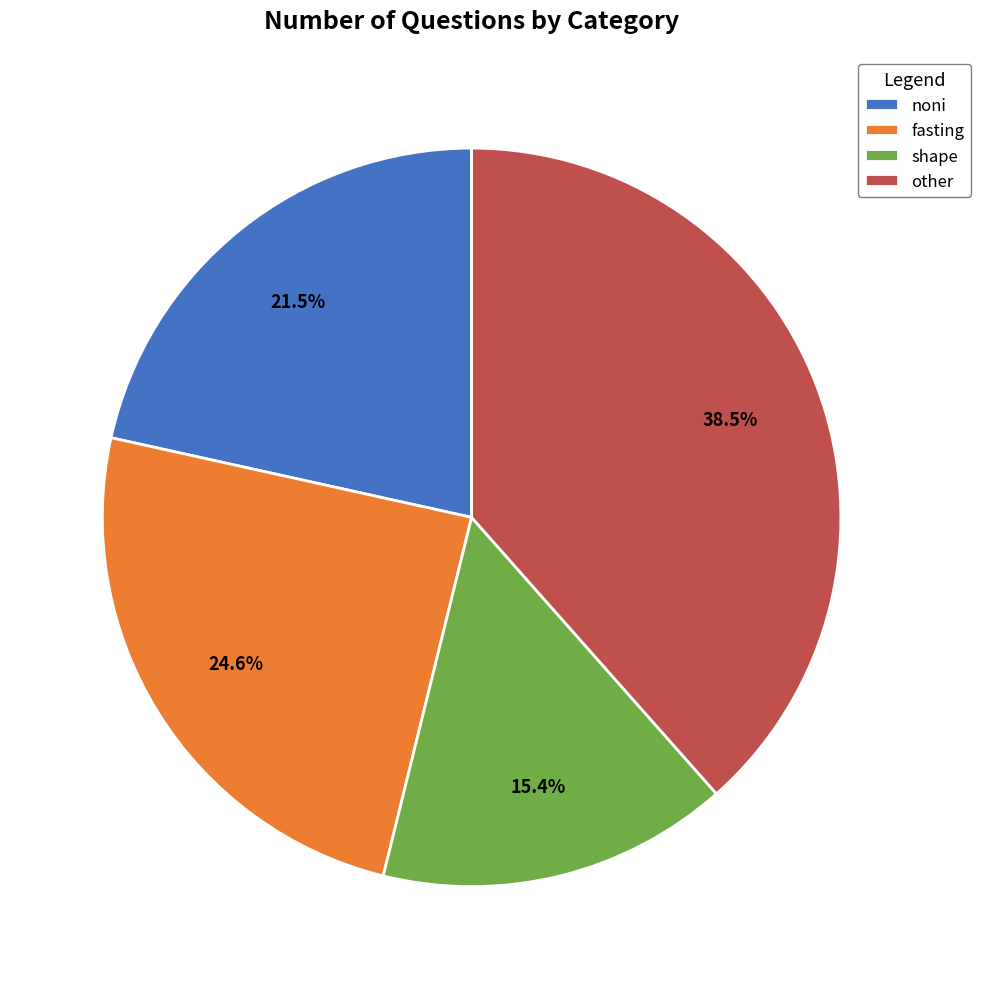

To the nearest percent, what percentage of the pie is shape?

15%